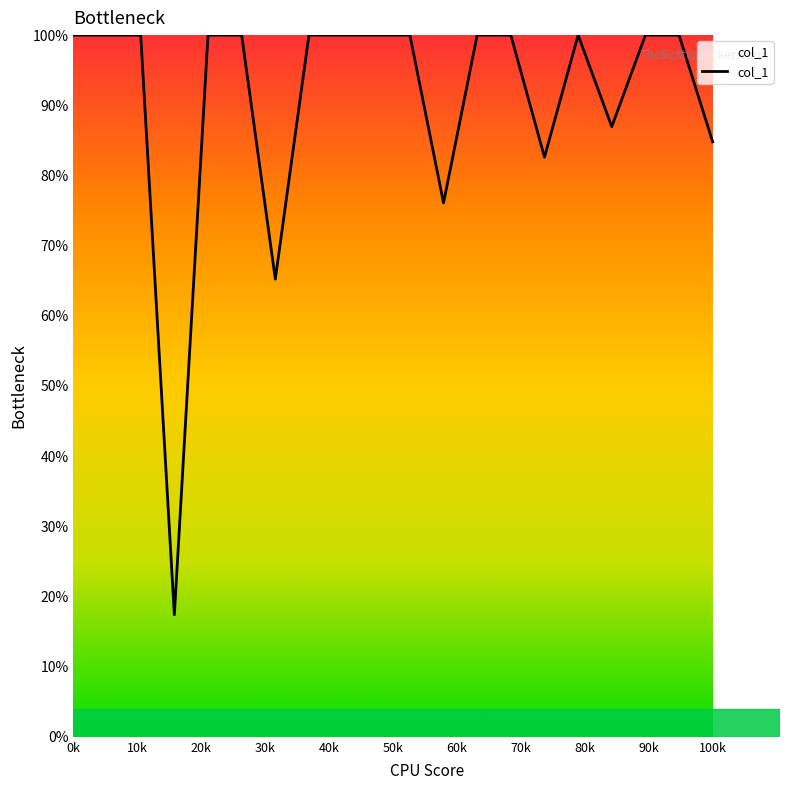

What is the maximum value shown in the chart?

100.0